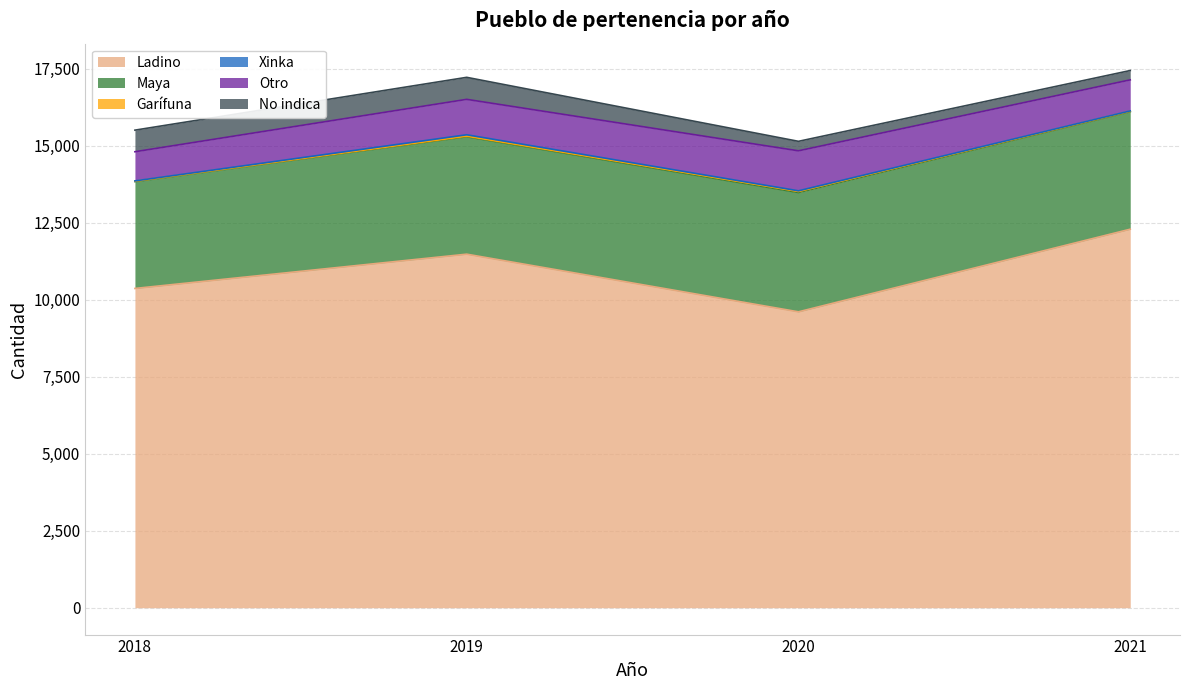

What is the sum of the Xinka values at 2021 and 2018?

19